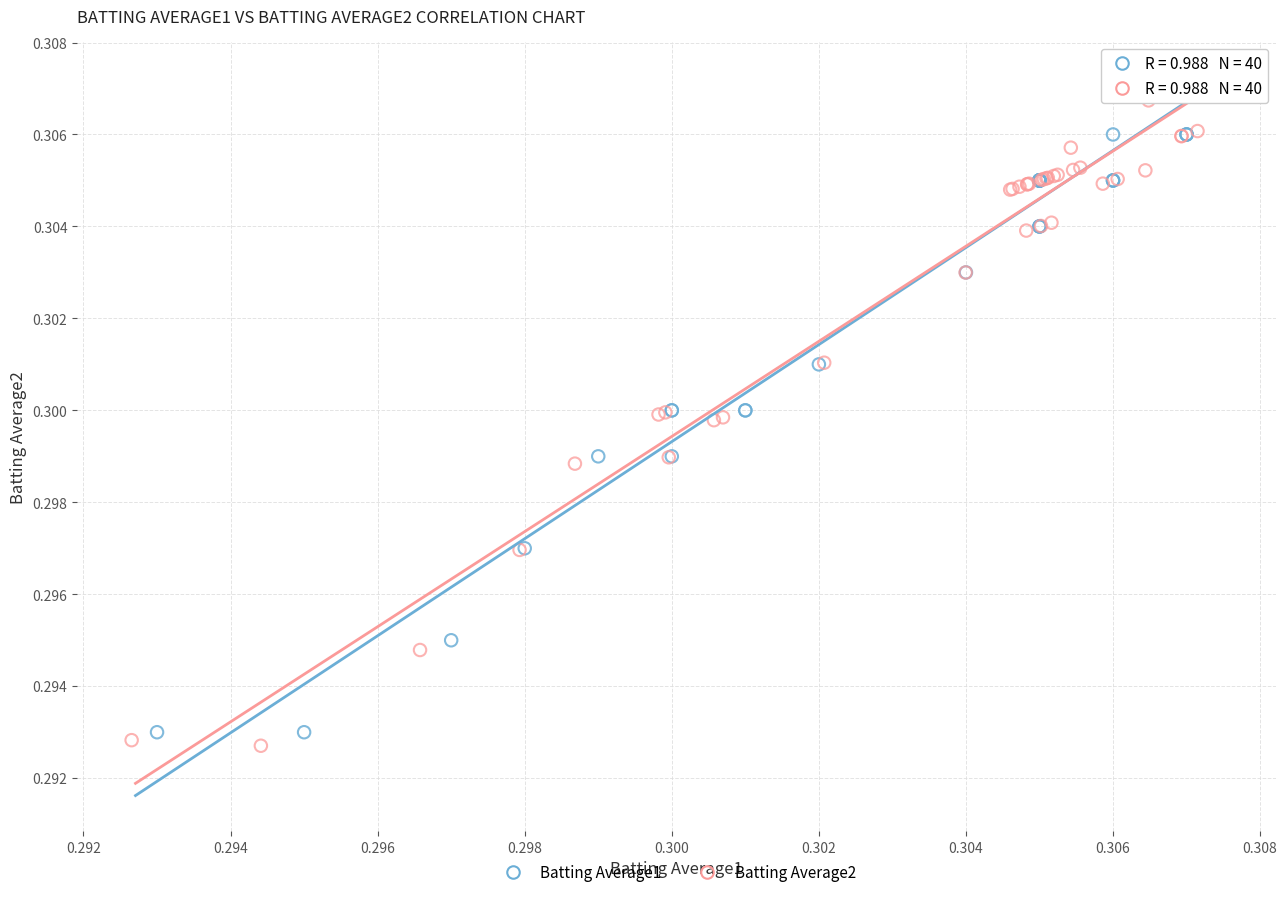

Which series has the largest Y range (max minus min)?

Batting Average2